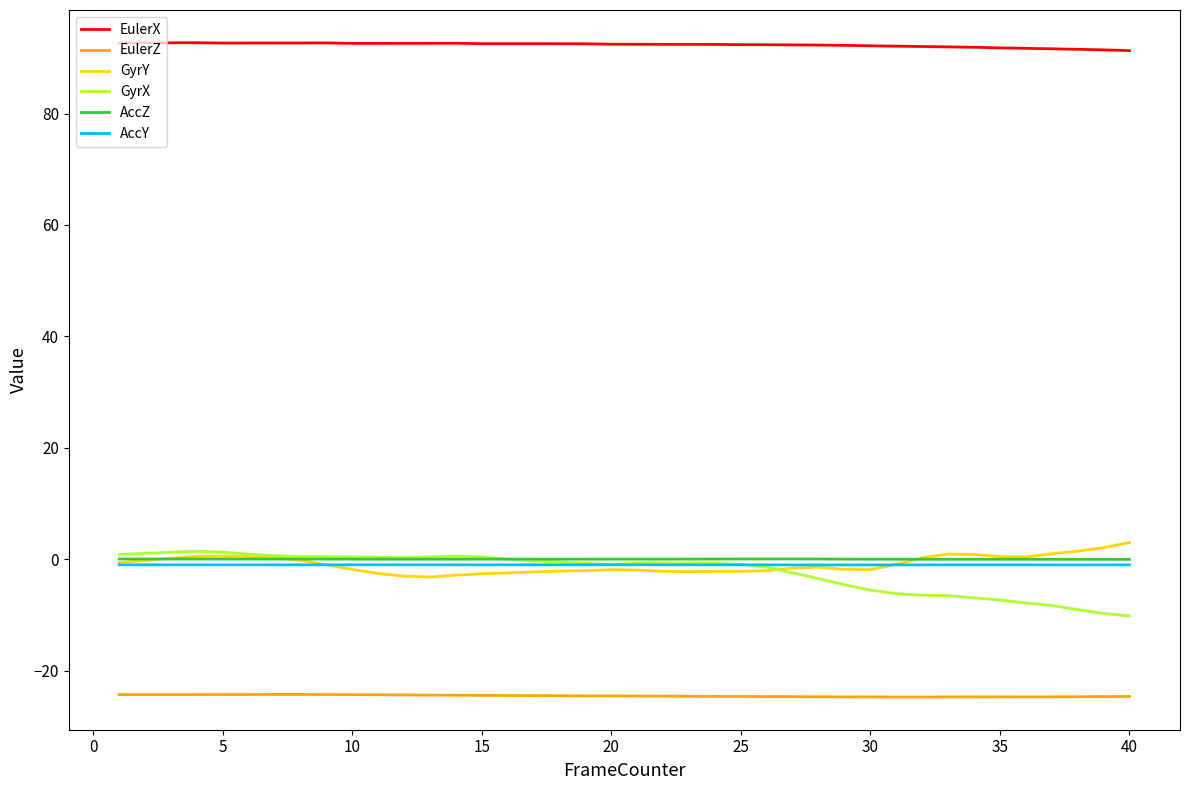

True or false: EulerZ and GyrY cross at least once.

False